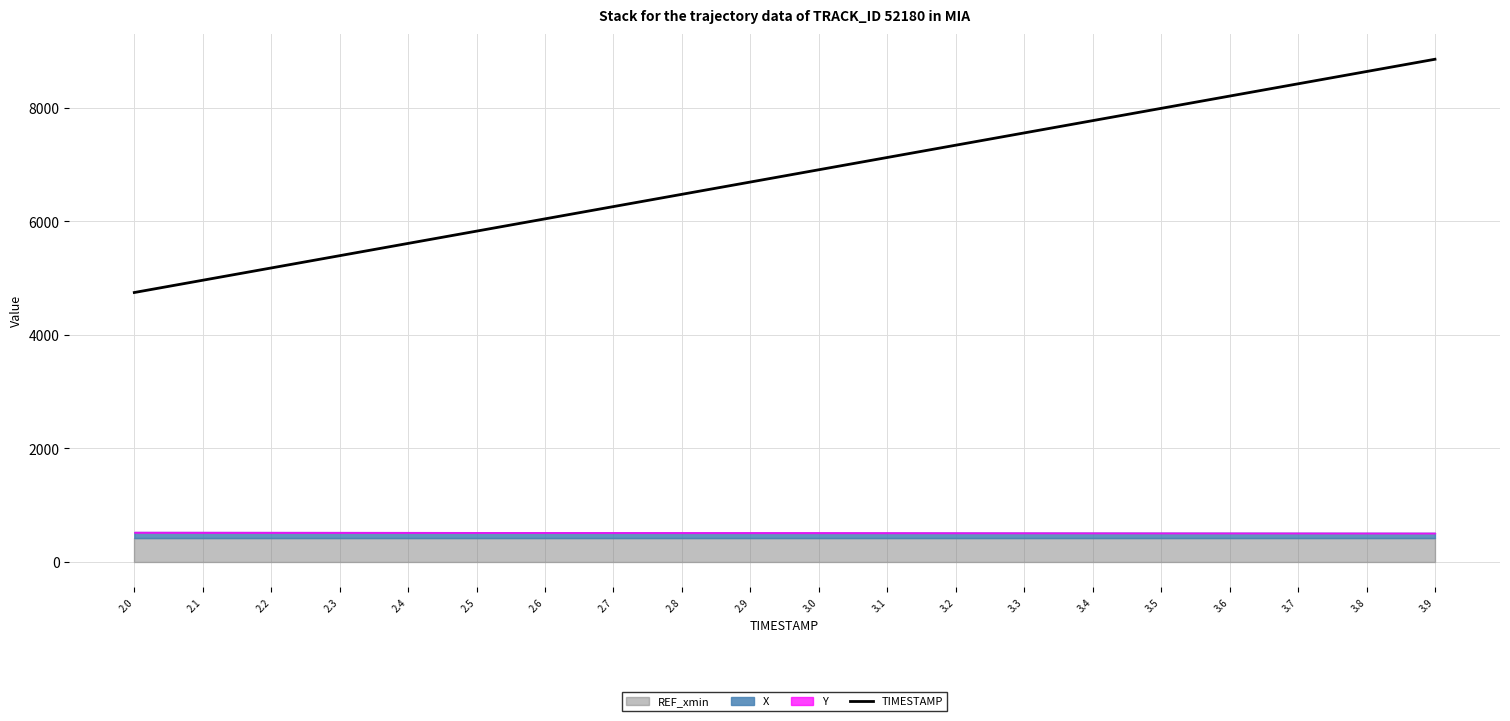

At which label is the value closest to 6799?

2.9